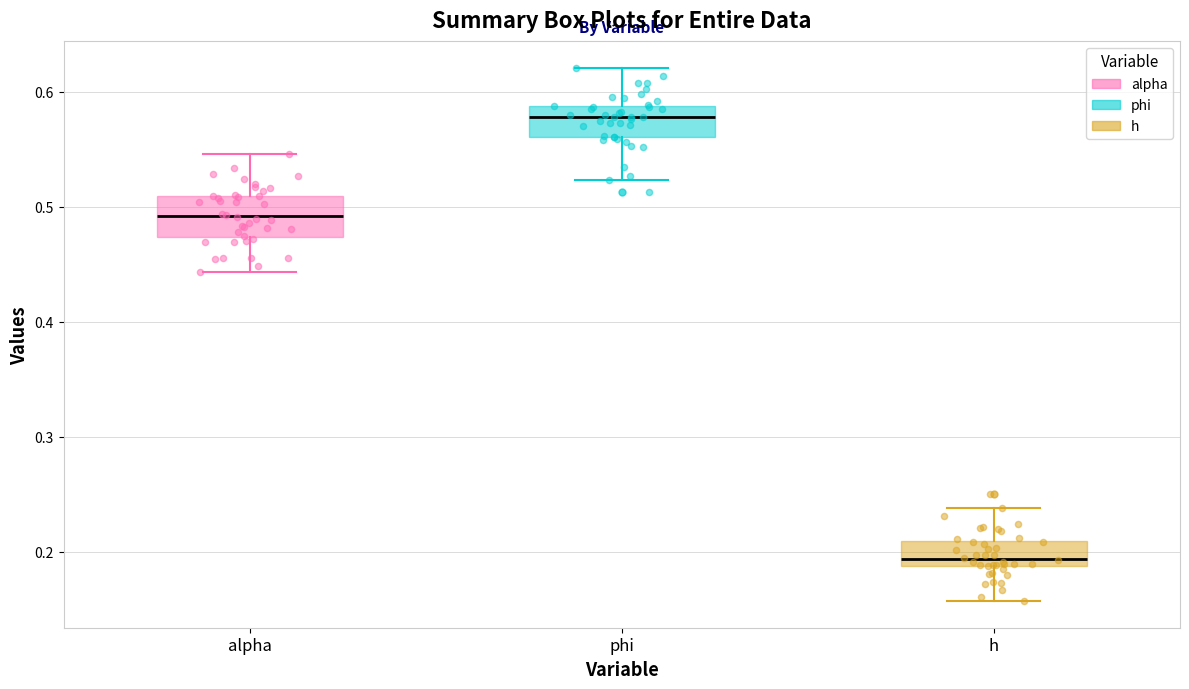

Where does the median line of the box for phi sit on the y-axis? The values are not printed on the chart, so give them approximately, as read against the axis.

0.58